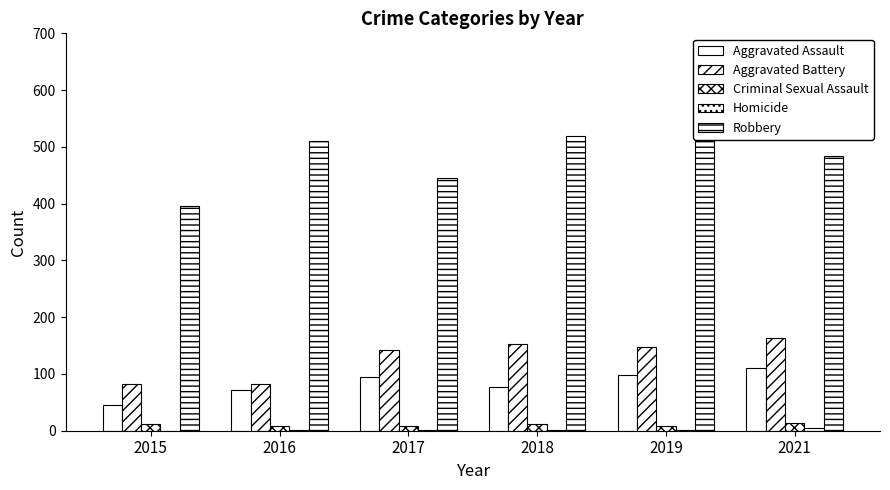

Where is Homicide nearest to the value 2?

2019